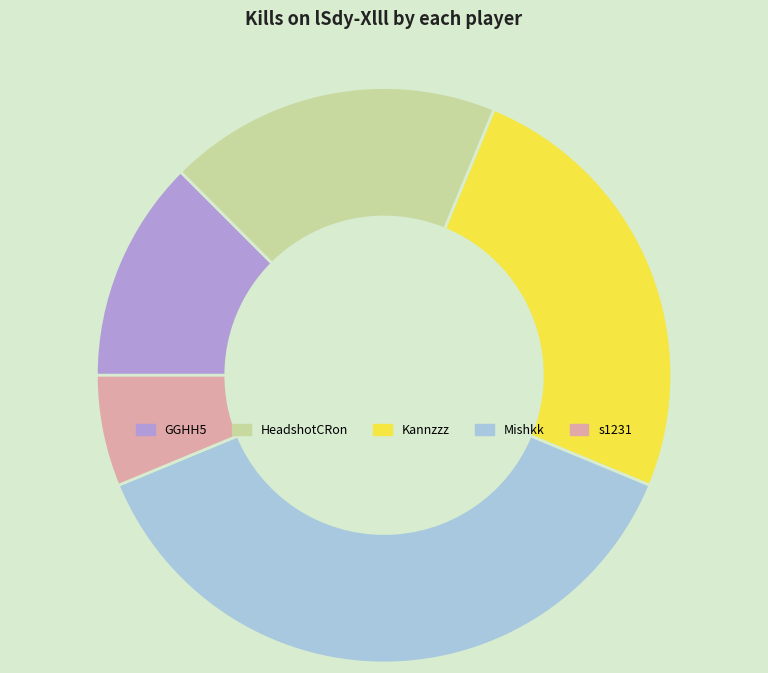

Is the sum of GGHH5 and HeadshotCRon greater than half?

No